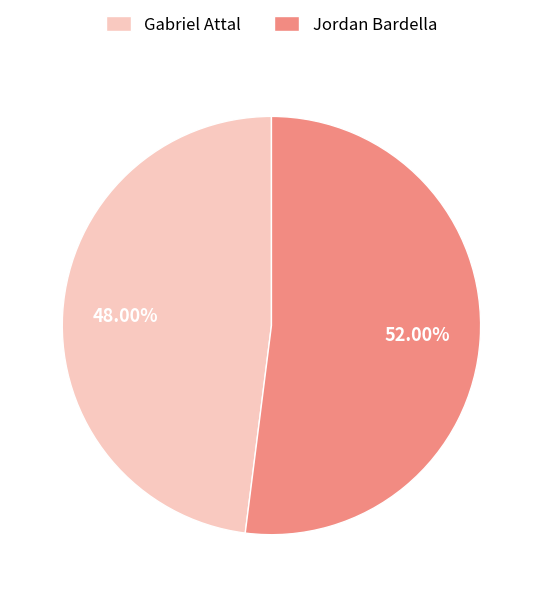

What percentage is the Gabriel Attal slice, to the nearest percent?

48%